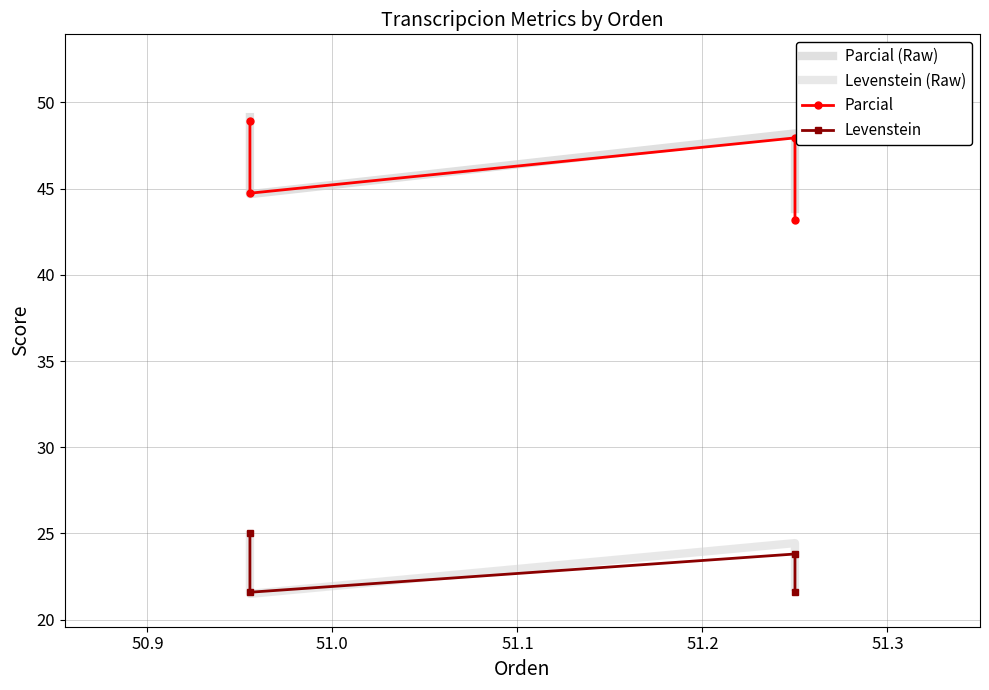

Where is the first local minimum for Levenstein (Raw)?

50.9